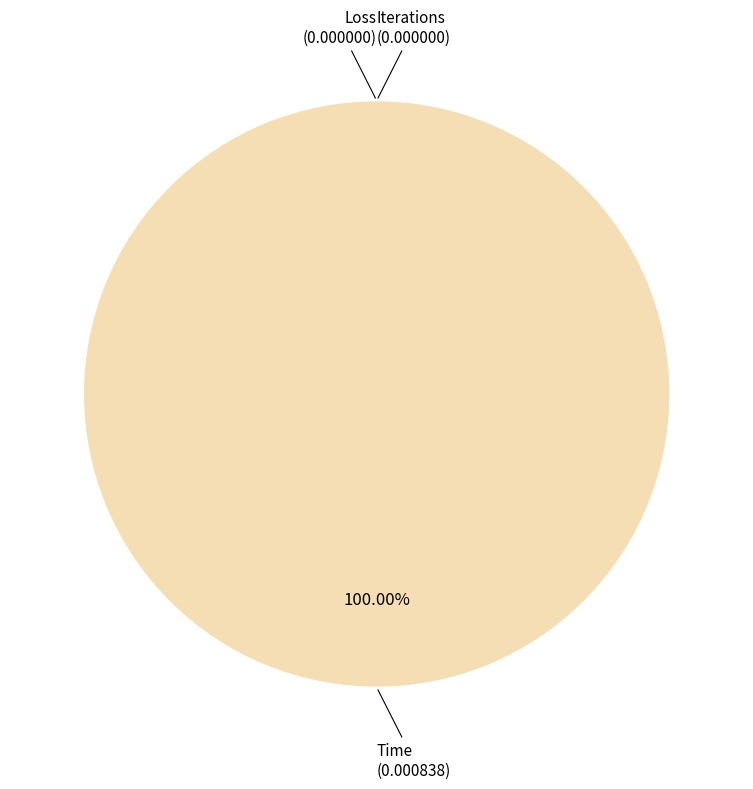

Does Iterations represent more than half of the total?

No